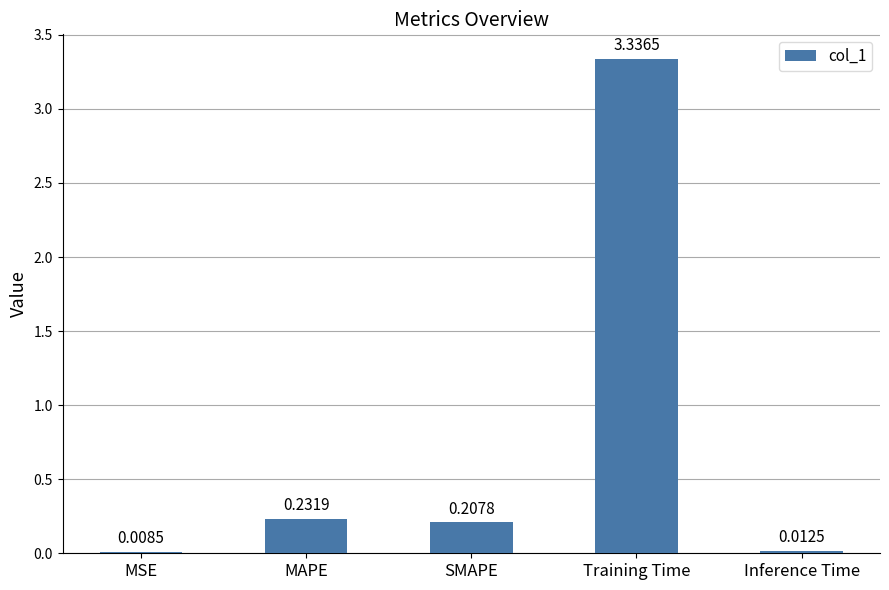

Which label corresponds to the largest value in the chart?

Training Time